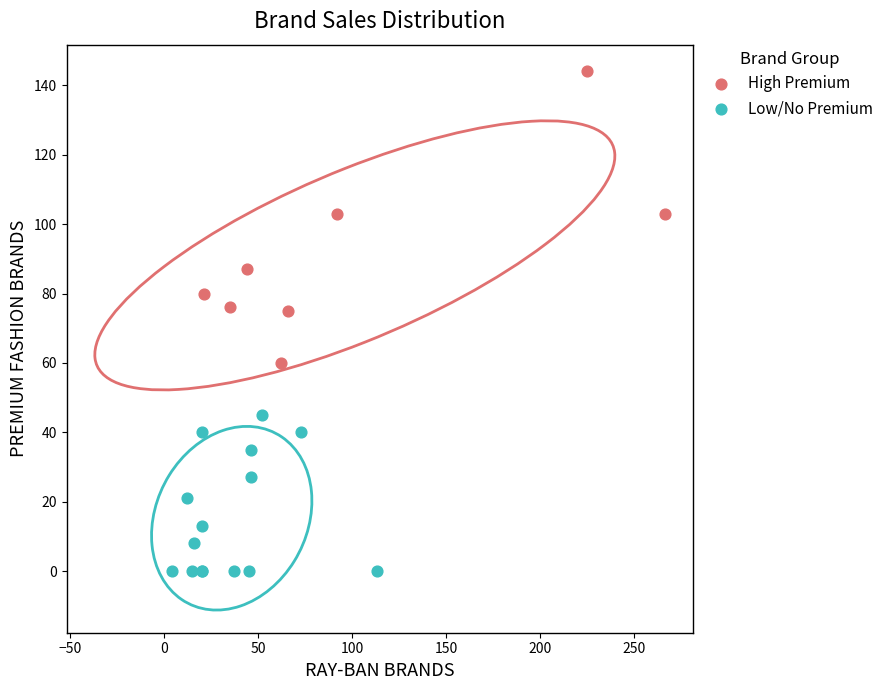

Which series has the largest Y range (max minus min)?

High Premium